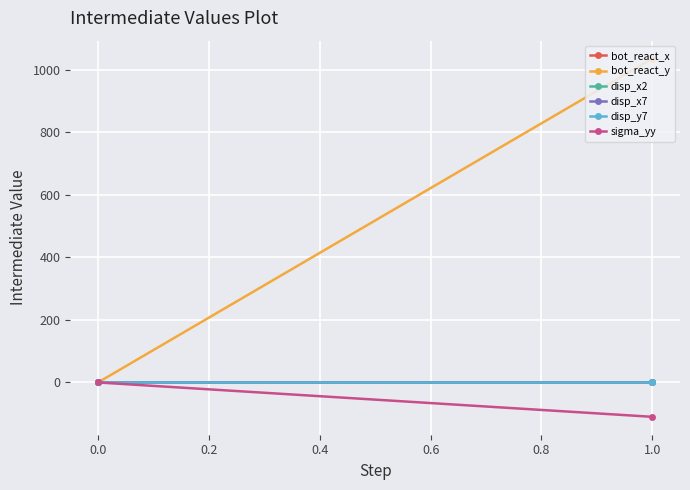

Rank the series by their maximum value, from lowest to highest.

disp_y7, sigma_yy, bot_react_x, disp_x7, disp_x2, bot_react_y